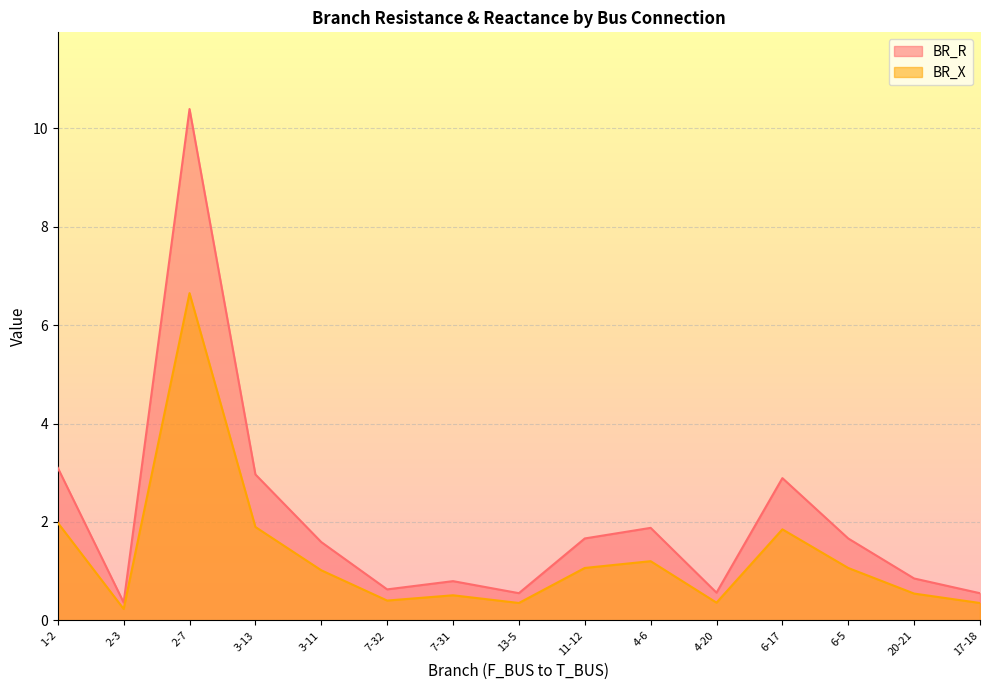

Does the chart display data point markers on the line(s)?

No